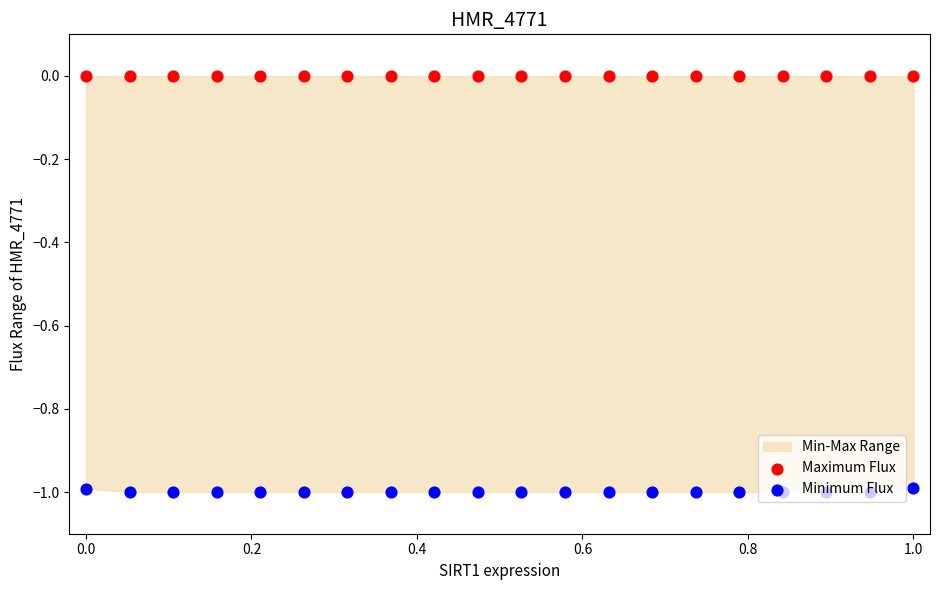

Is the value of Maximum Flux at 10 greater than the value of Minimum Flux at 14?

Yes